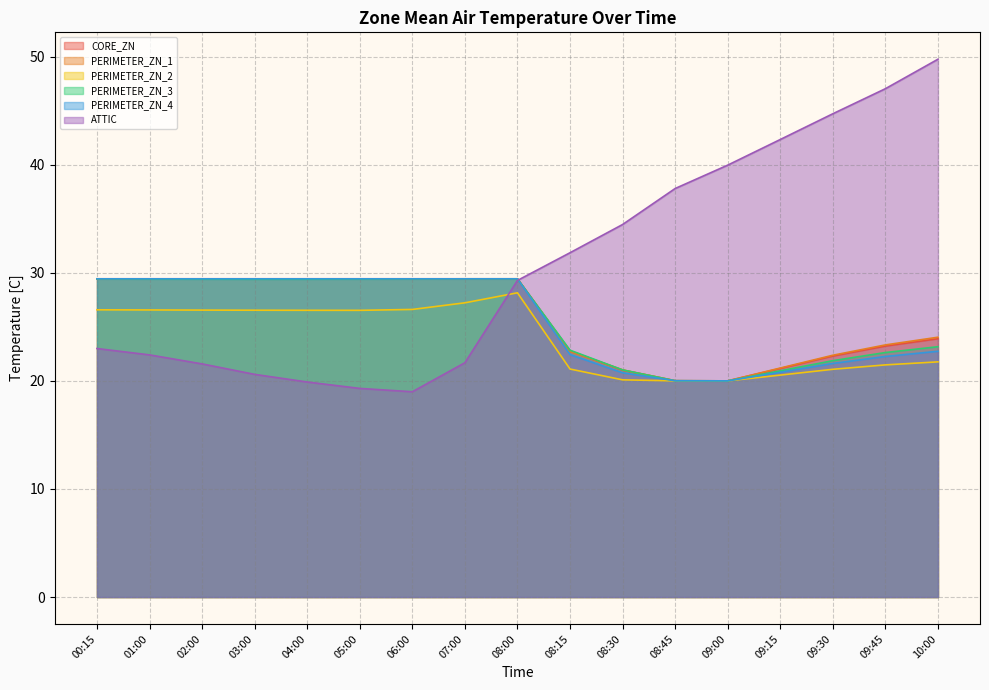

Between which two adjacent categories do PERIMETER_ZN_4 and PERIMETER_ZN_3 first intersect?

08:00 and 08:15